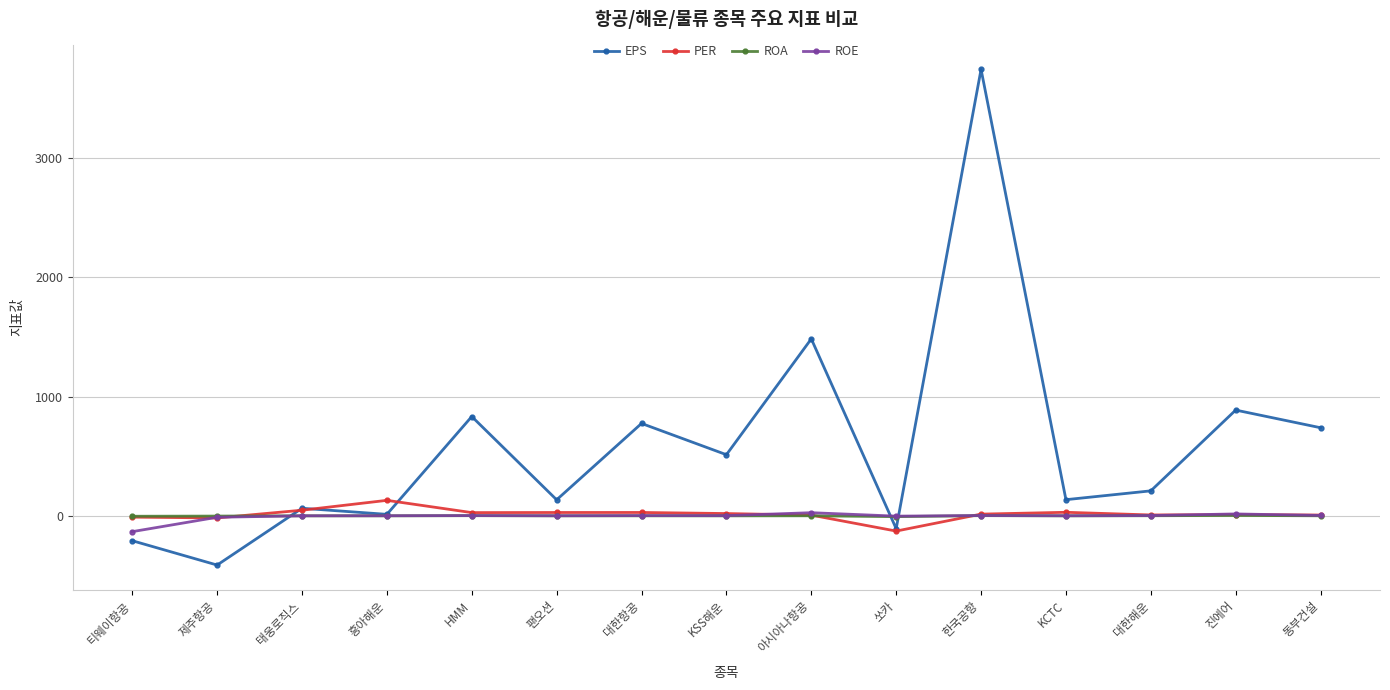

Which series changed the most between 티웨이항공 and KCTC?

EPS